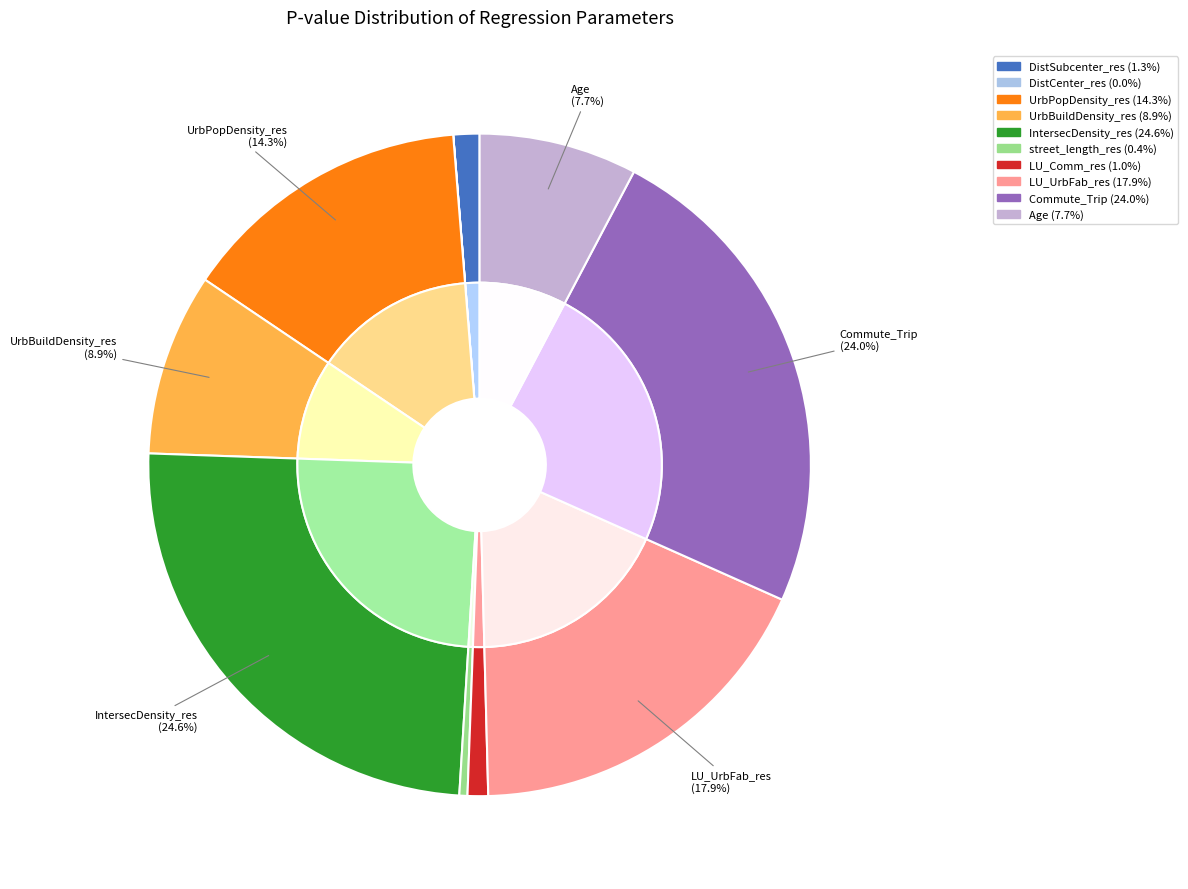

Combined, do IntersecDensity_res and Age account for over 50%?

No